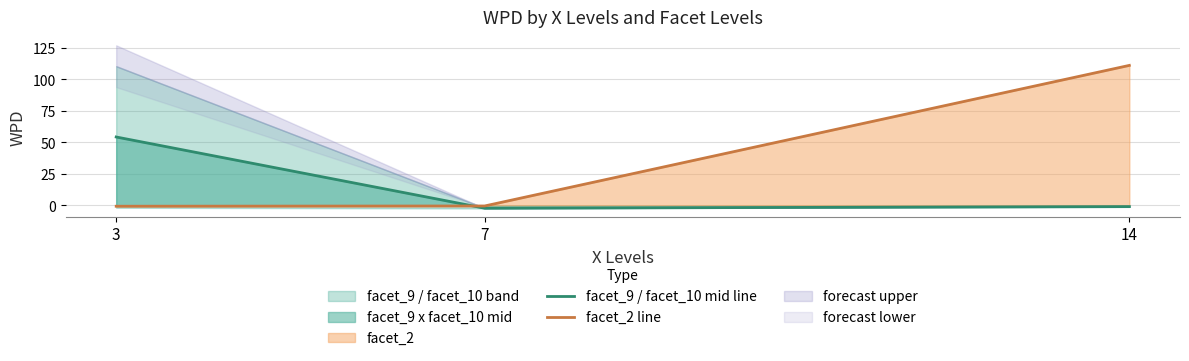

What is the sum of the facet_2 line values at 14 and 7?

110.7